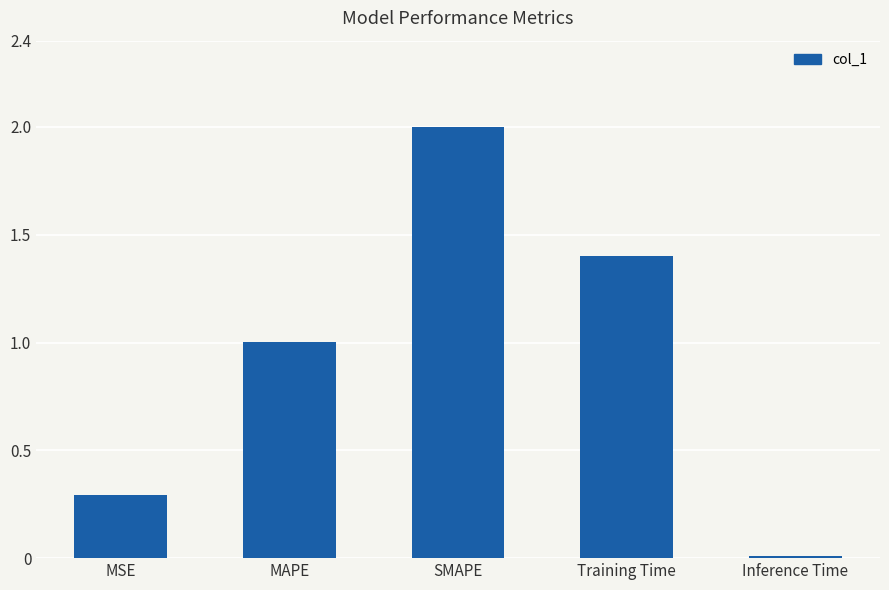

List the labels in order of value, smallest first.

Inference Time, MSE, MAPE, Training Time, SMAPE